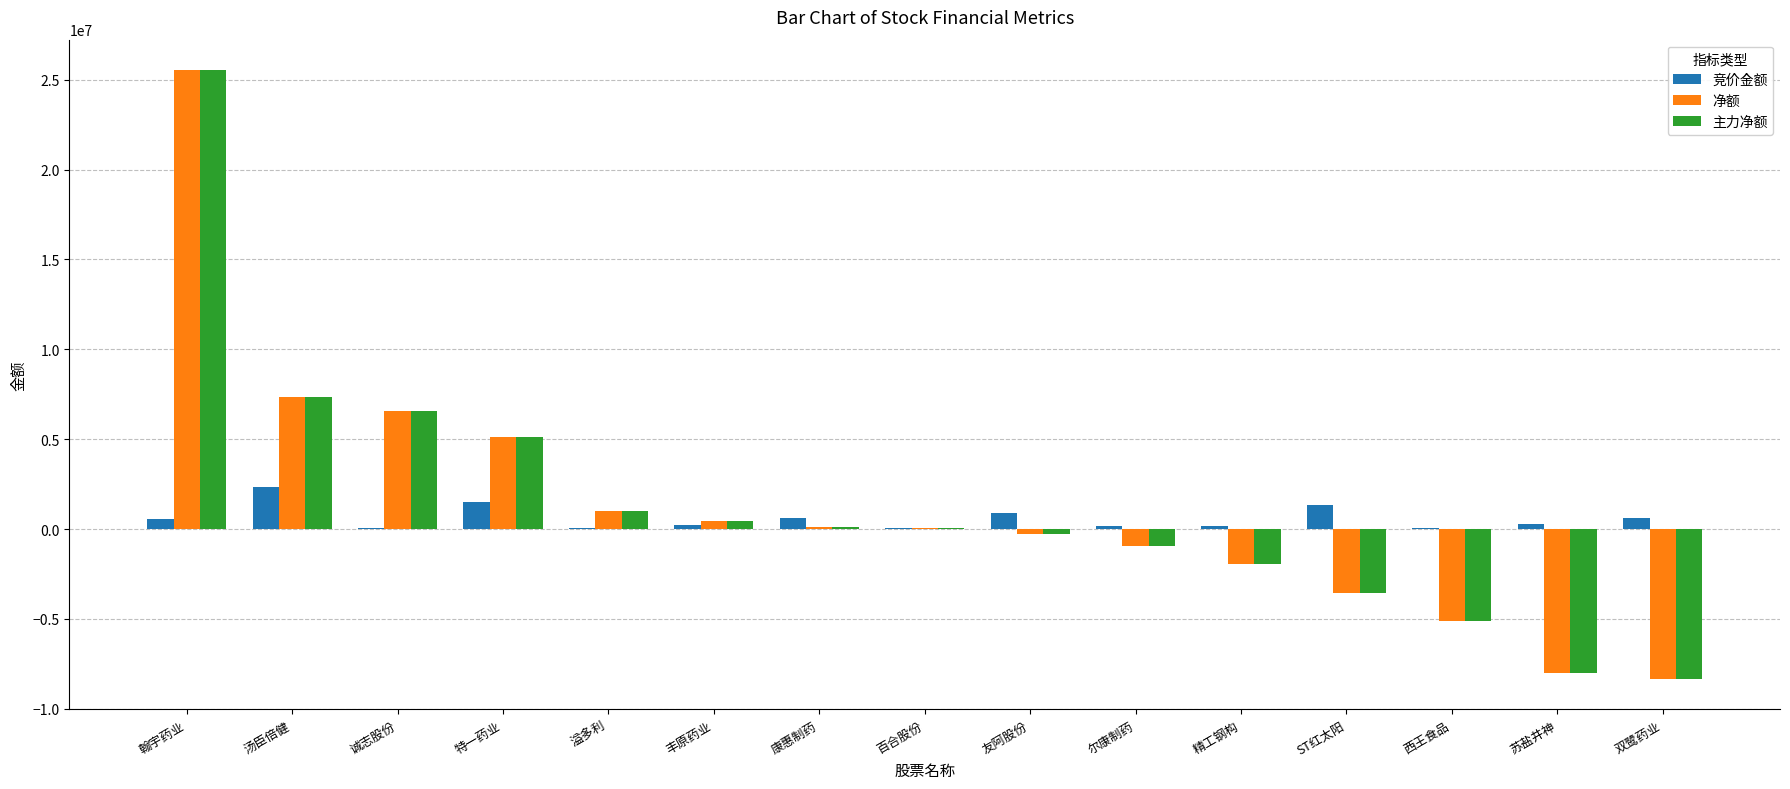

What is the total value across all series at 西王食品?

-10130421